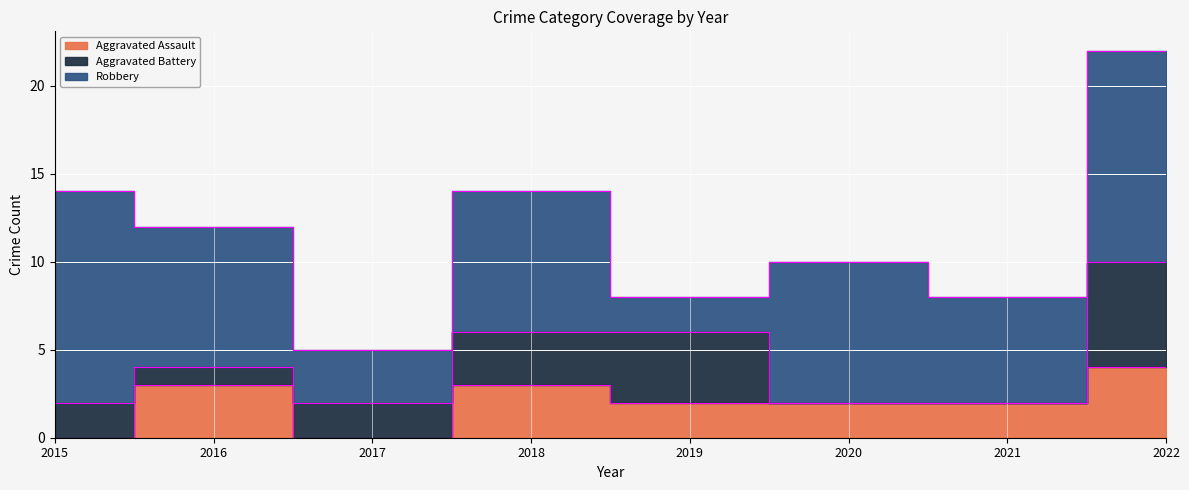

Where is Aggravated Battery nearest to the value 3?

2018